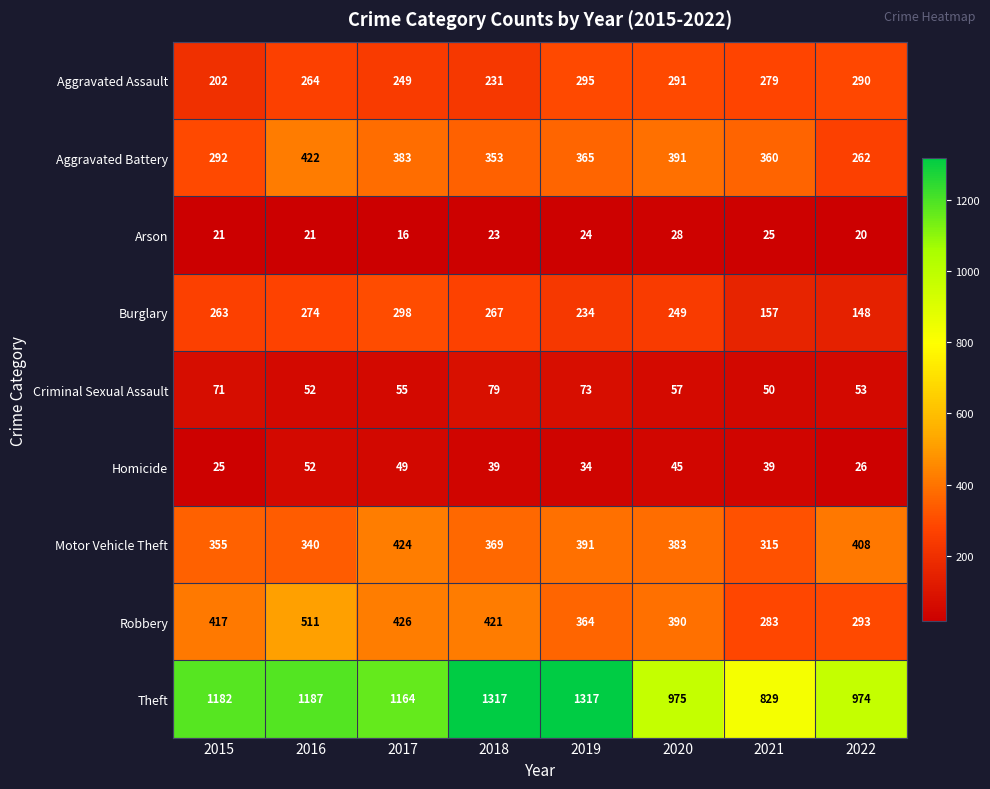

What is the sum of the Arson values at 2018 and 2017?

39